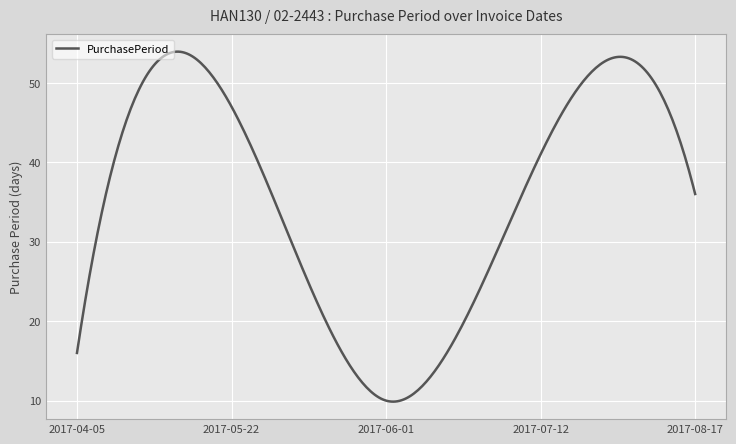

What is the difference between the maximum and minimum values?

44.0